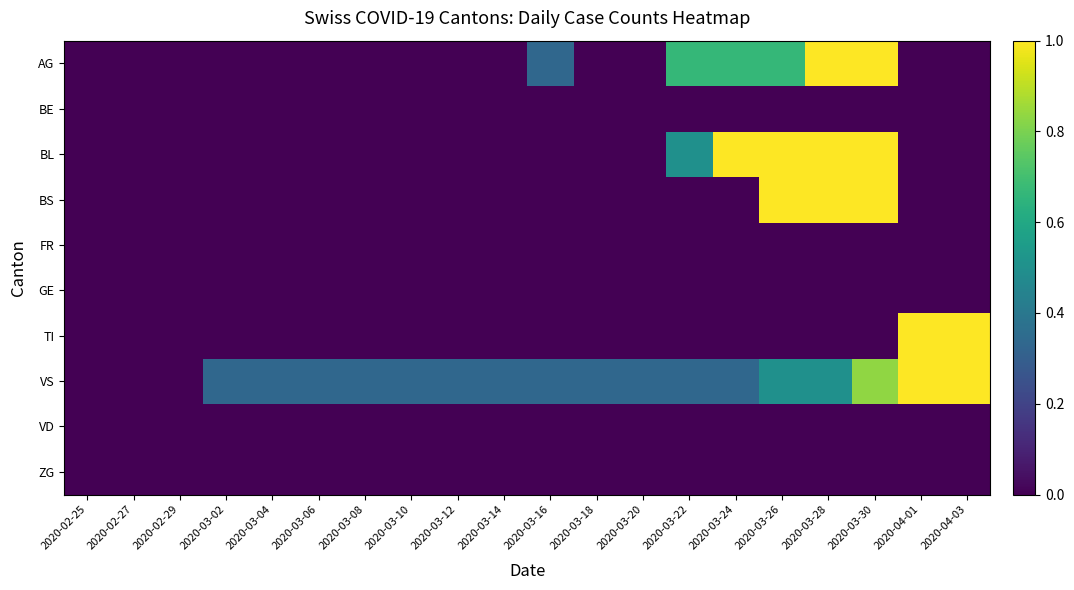

Between 2020-03-10 and 2020-04-01, which series saw the biggest shift?

TI